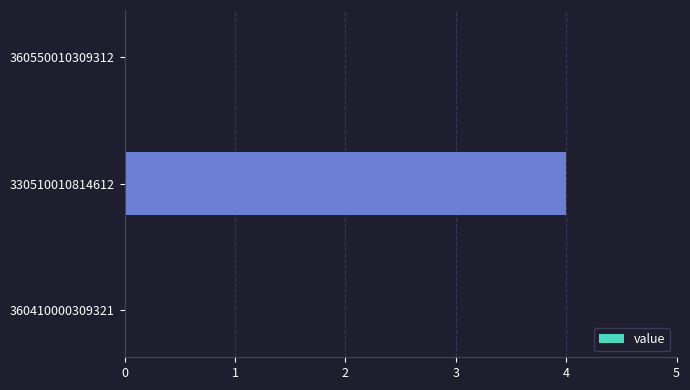

What is the sum of all values?

4